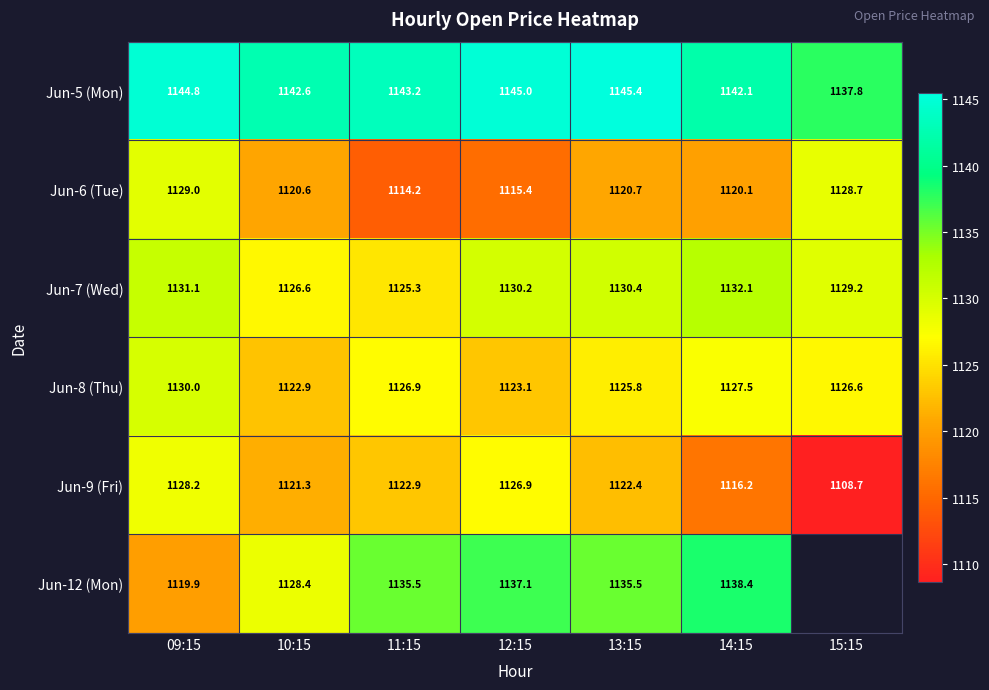

What is the lowest value of the Jun-12 (Mon) series?

1119.9